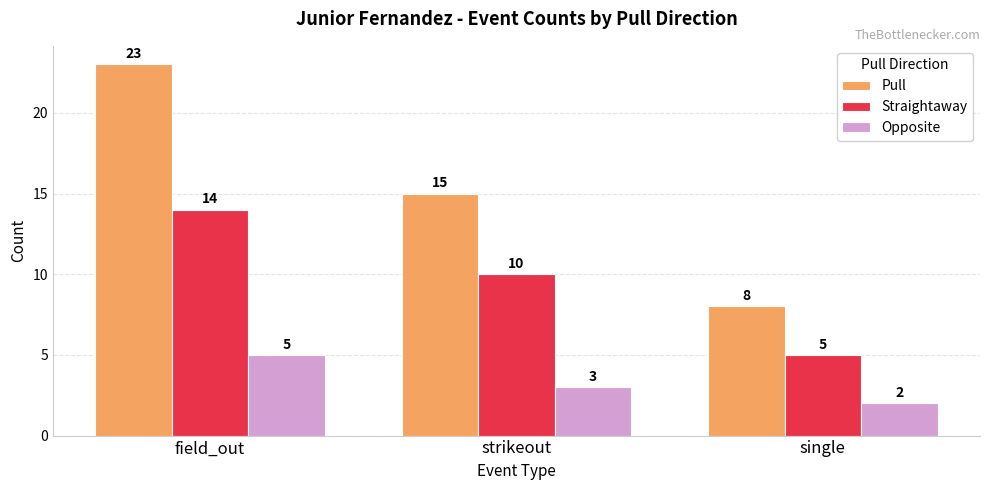

What is the difference between the Straightaway values at field_out and single?

9